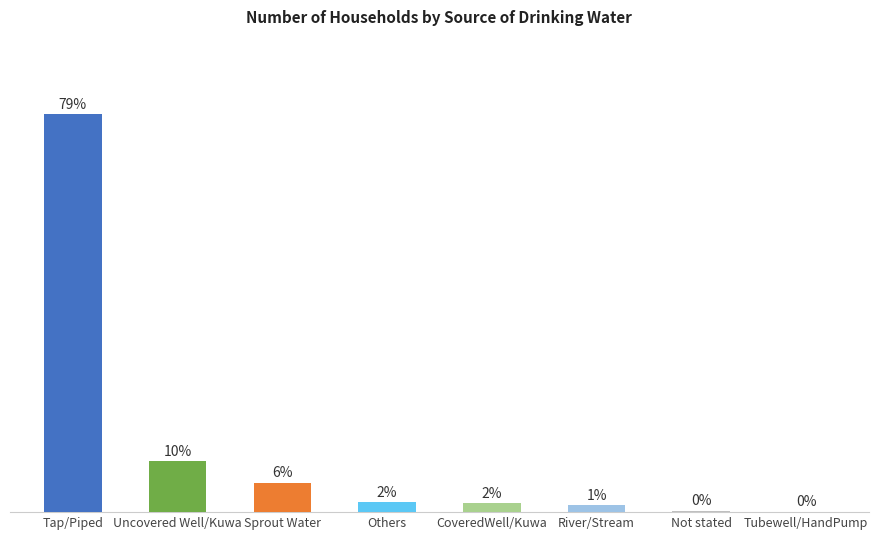

Which category has the lowest value across all series?

Tubewell/HandPump